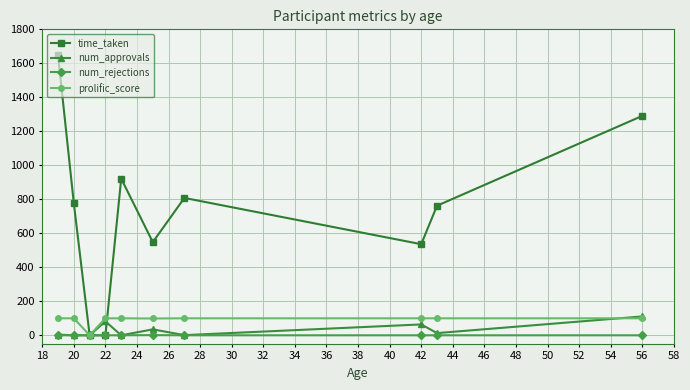

What is the difference between the second highest and minimum values in the num_approvals series?

82.0